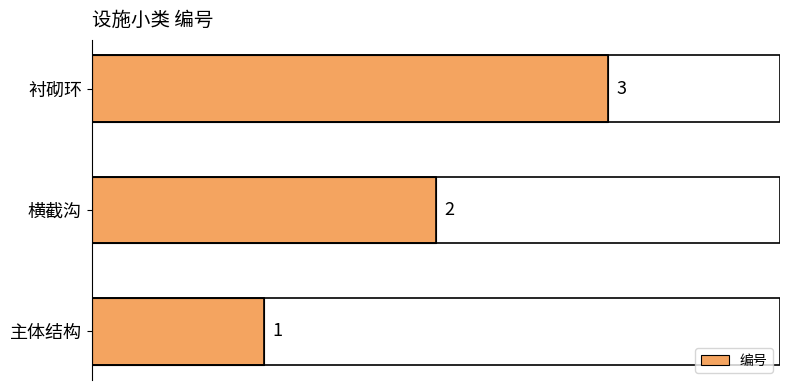

What is the sum of the values at 横截沟 and 主体结构?

3